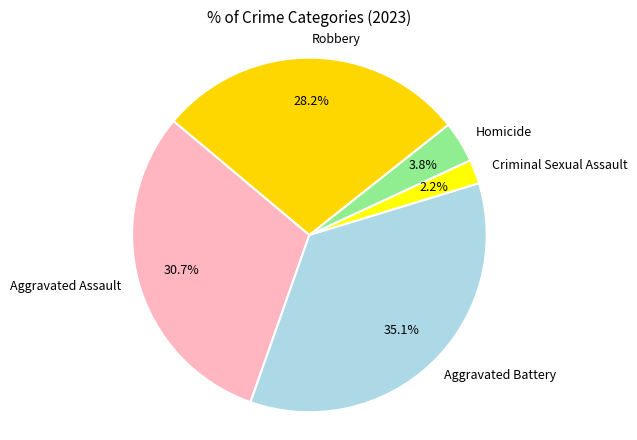

Count the number of slices in the pie.

5